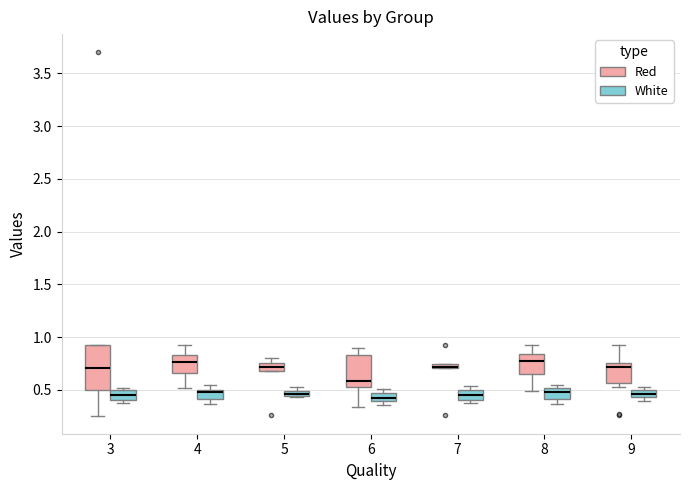

Where is the lower edge of the box for 9 (White) on the y-axis? The values are not printed on the chart, so give them approximately, as read against the axis.

0.45